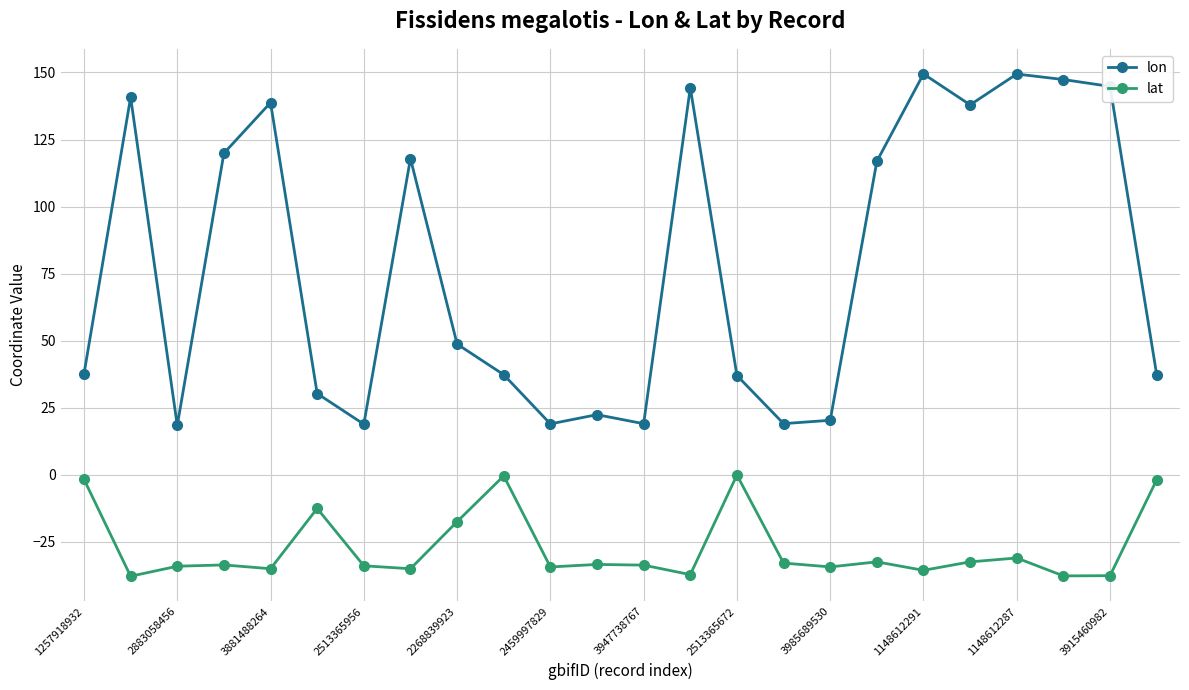

How many lines are shown in the chart?

2